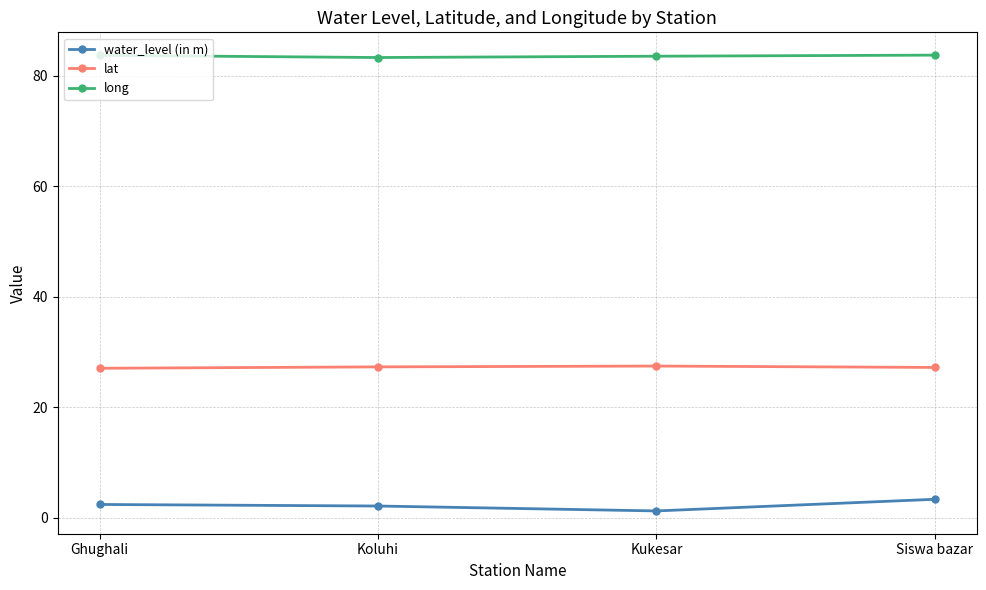

What is the maximum value for long?

83.8